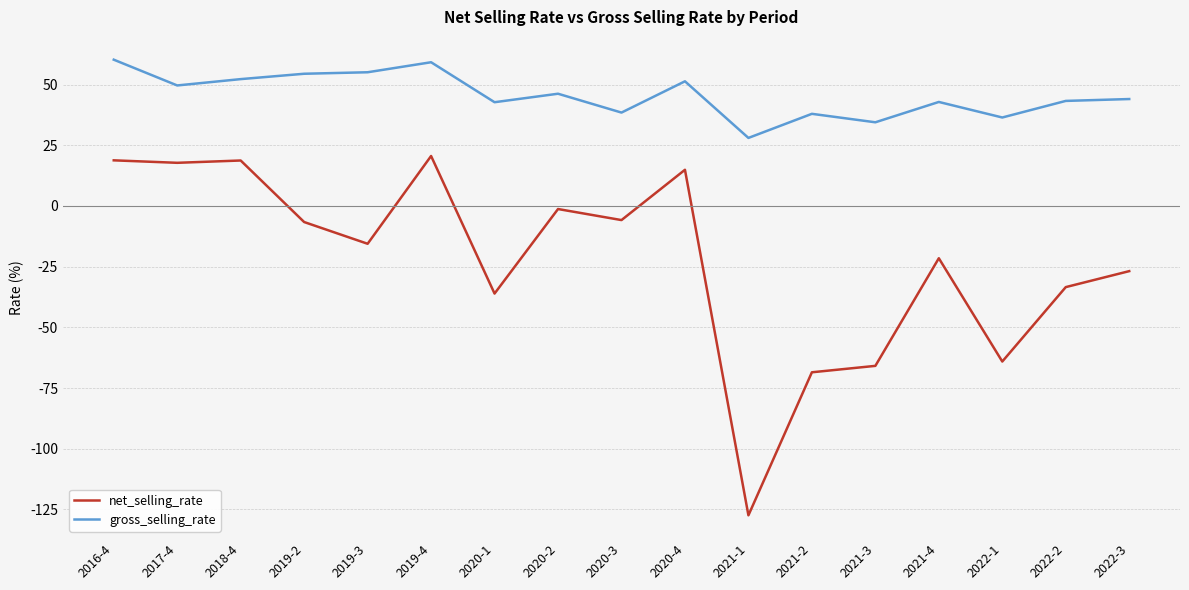

What is the total value across all series at 2022-1?

-27.6